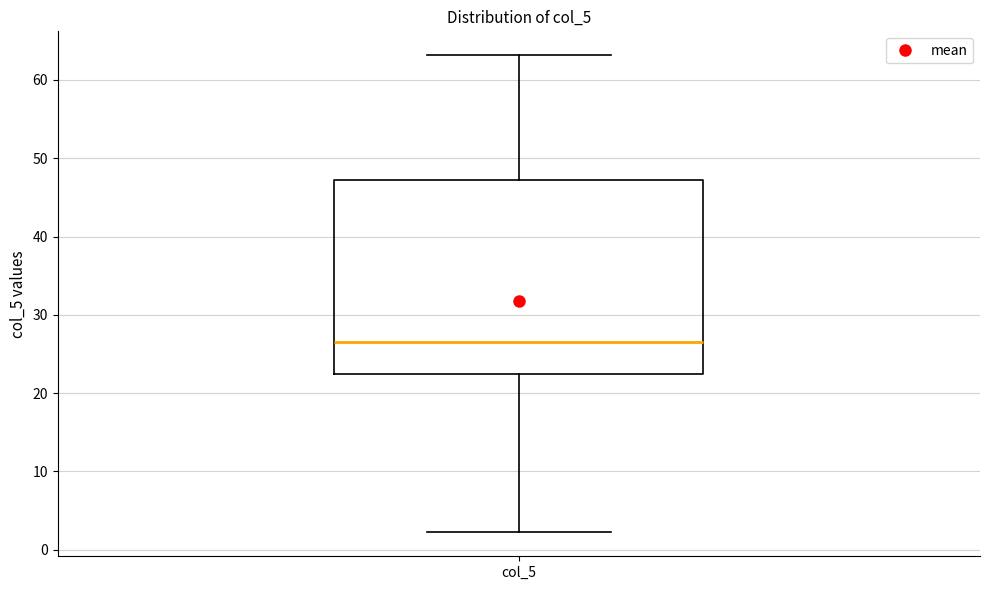

Where is the lower edge of the box for col_5 on the y-axis? The values are not printed on the chart, so give them approximately, as read against the axis.

22